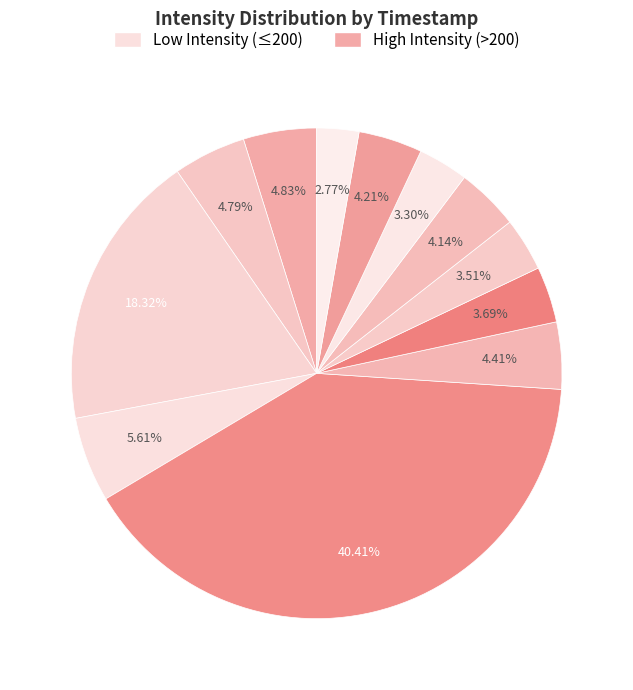

Which category has the smallest portion of the pie?

1691114240